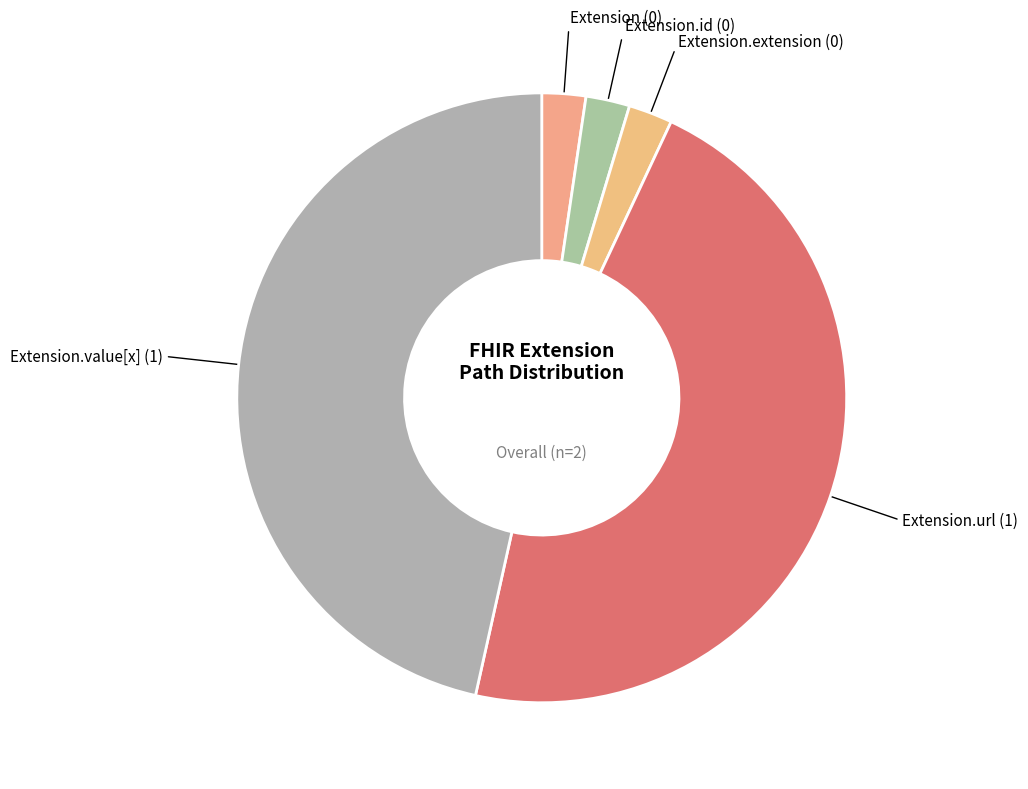

How many segments does this pie chart have?

5